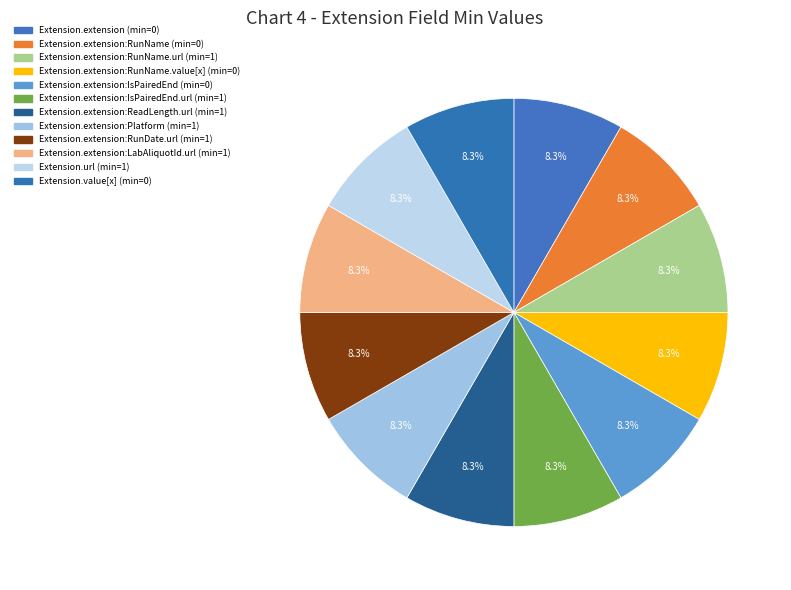

How many segments does this pie chart have?

12